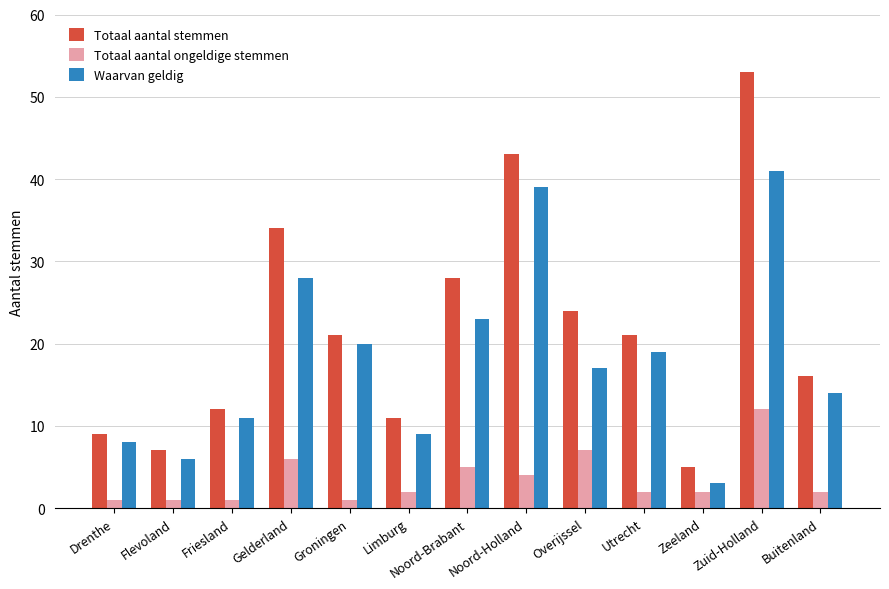

The Waarvan geldig series shows 17 at Overijssel. True or false?

True